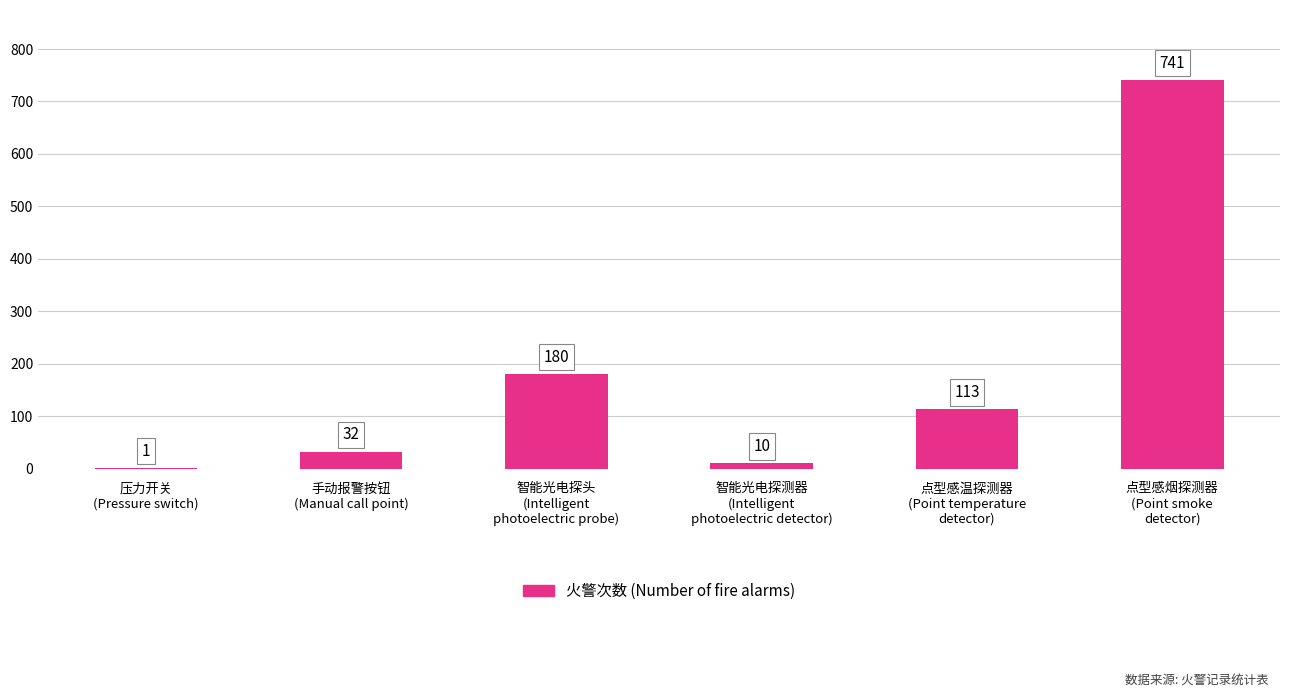

How many data points does each series have?

6